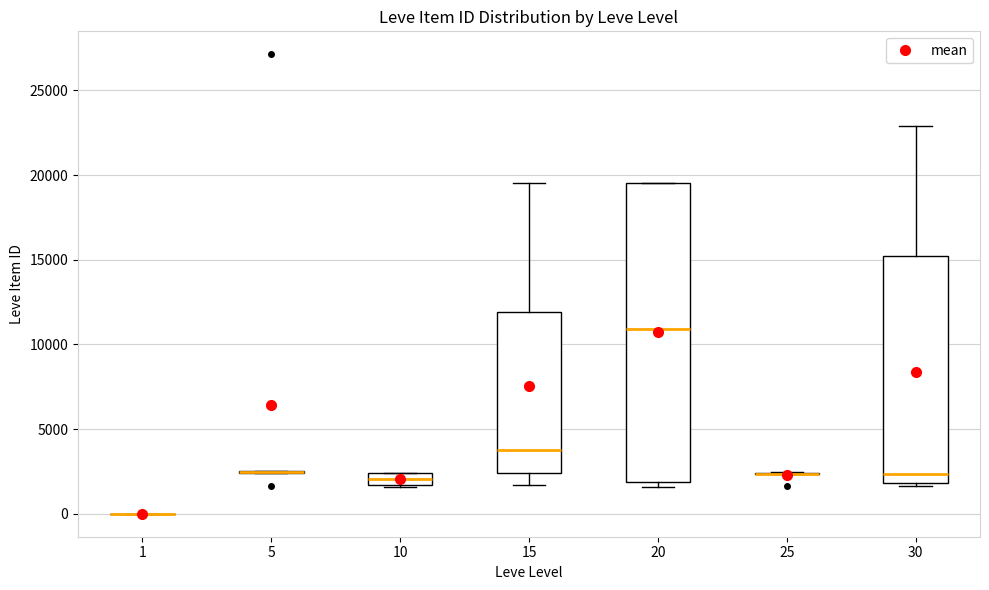

Where is the lower edge of the box at x = 30 on the y-axis? The values are not printed on the chart, so give them approximately, as read against the axis.

2000